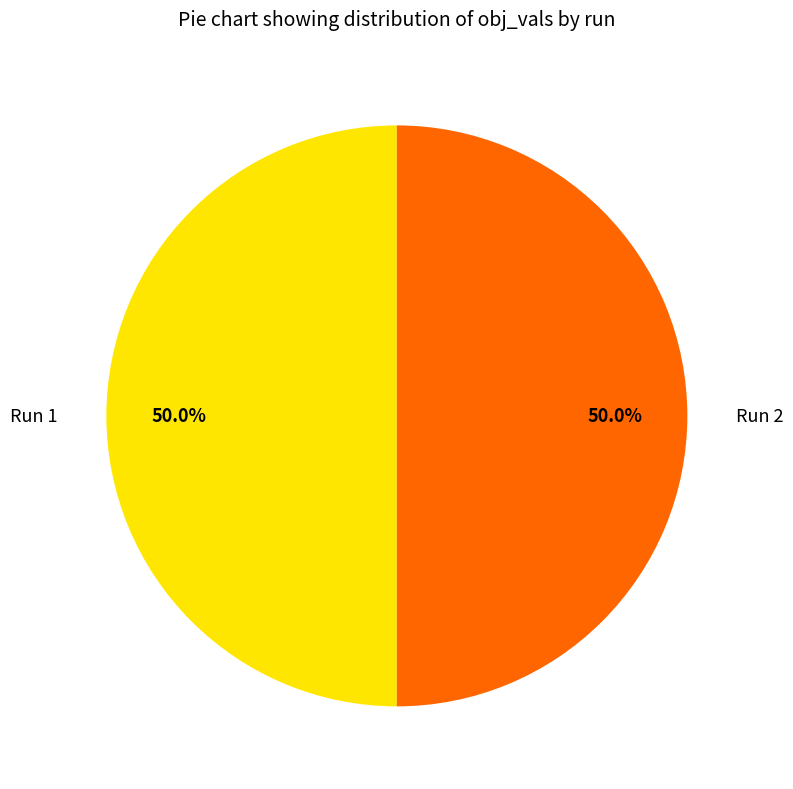

What is the largest slice in the pie chart?

2